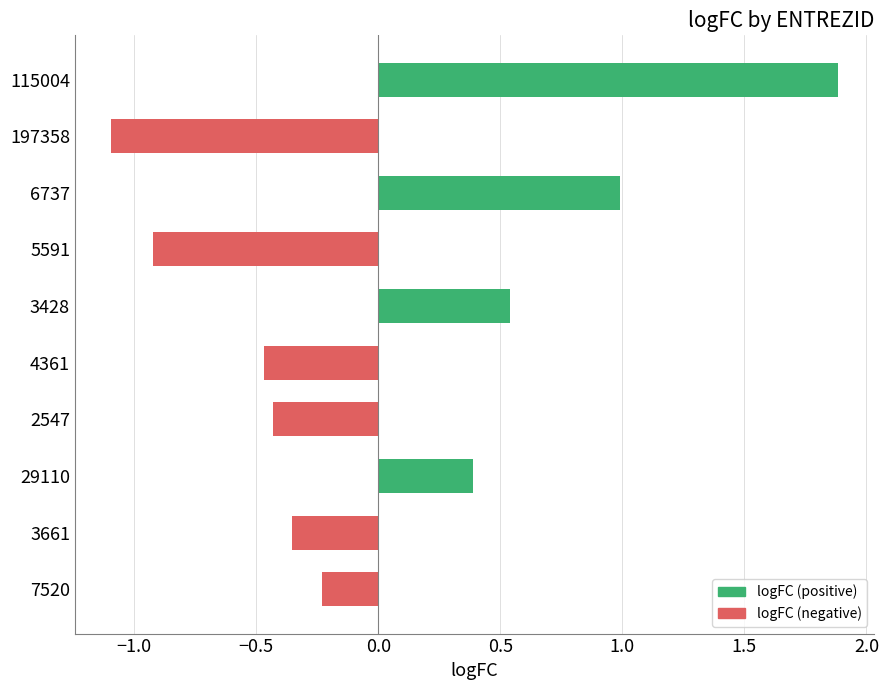

What is the difference between the second highest and minimum values?

2.1